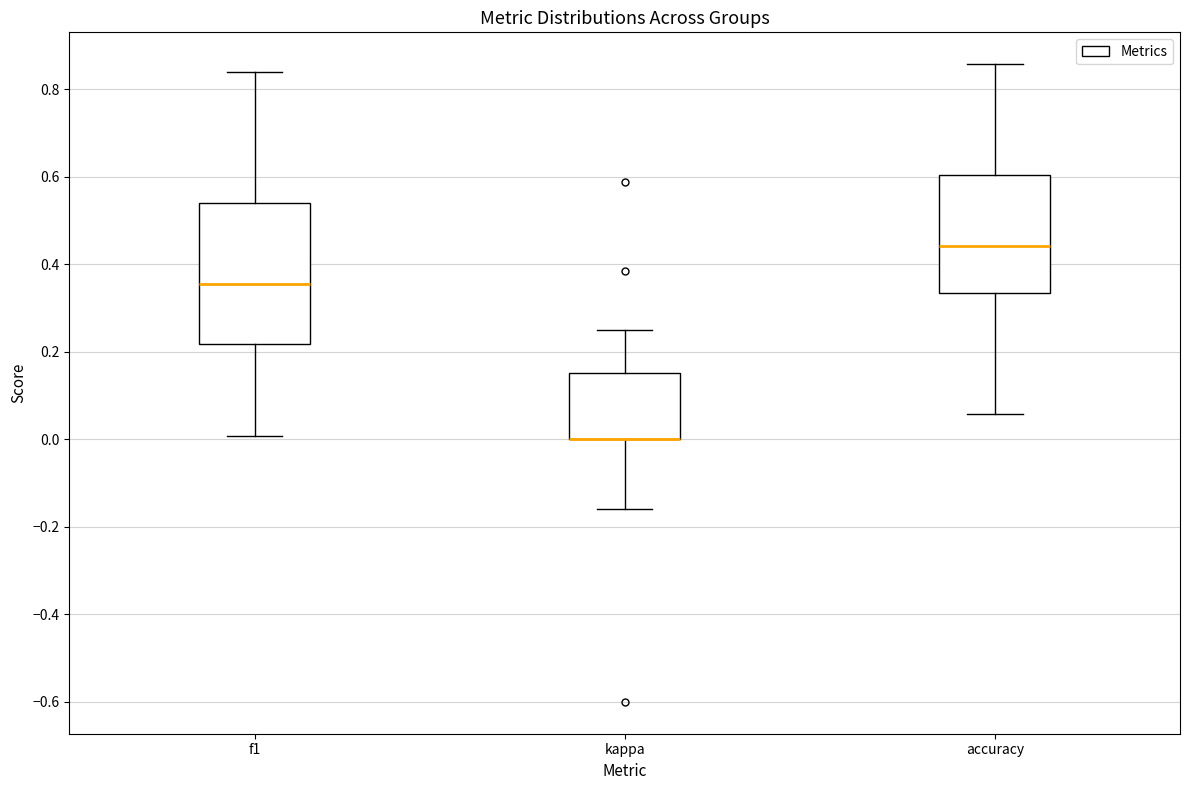

Reading left to right, transcribe this box plot: for each box, give where its median line is, the range the box spans, and where its two whiskers end, as read against the y-axis. The values are not printed on the chart, so give them approximately, as read against the axis.

f1: median 0.36, box 0.22 to 0.54, whiskers 0.00 to 0.84
kappa: median 0.00 (drawn on the box's lower edge), box 0.00 to 0.16, whiskers -0.16 to 0.26
accuracy: median 0.44, box 0.34 to 0.60, whiskers 0.06 to 0.86